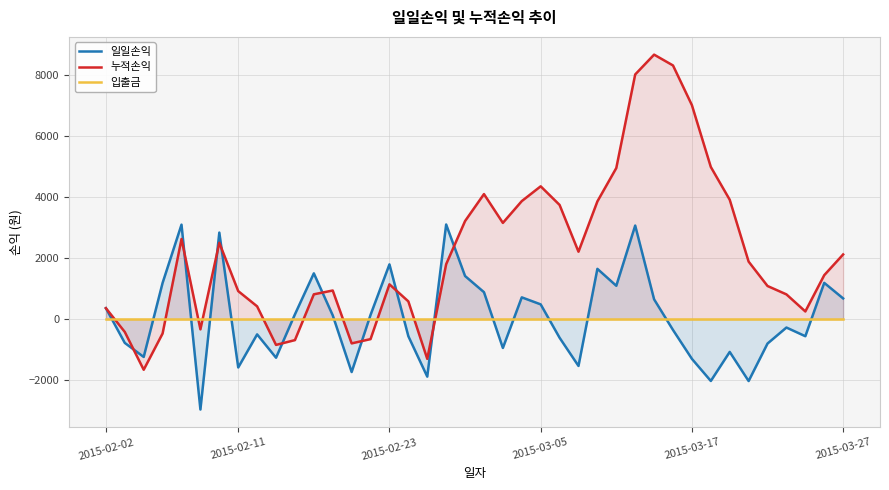

What is the minimum value shown in the chart?

-2965.0